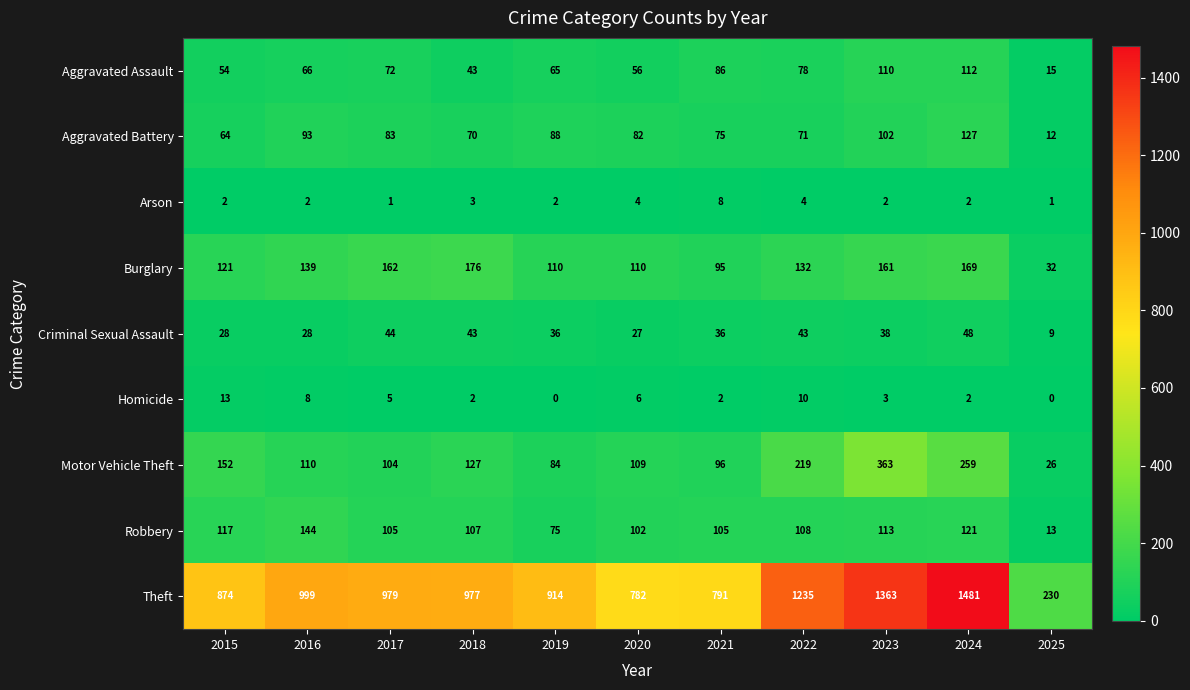

What is the difference between the maximum and second lowest values in the Criminal Sexual Assault series?

21